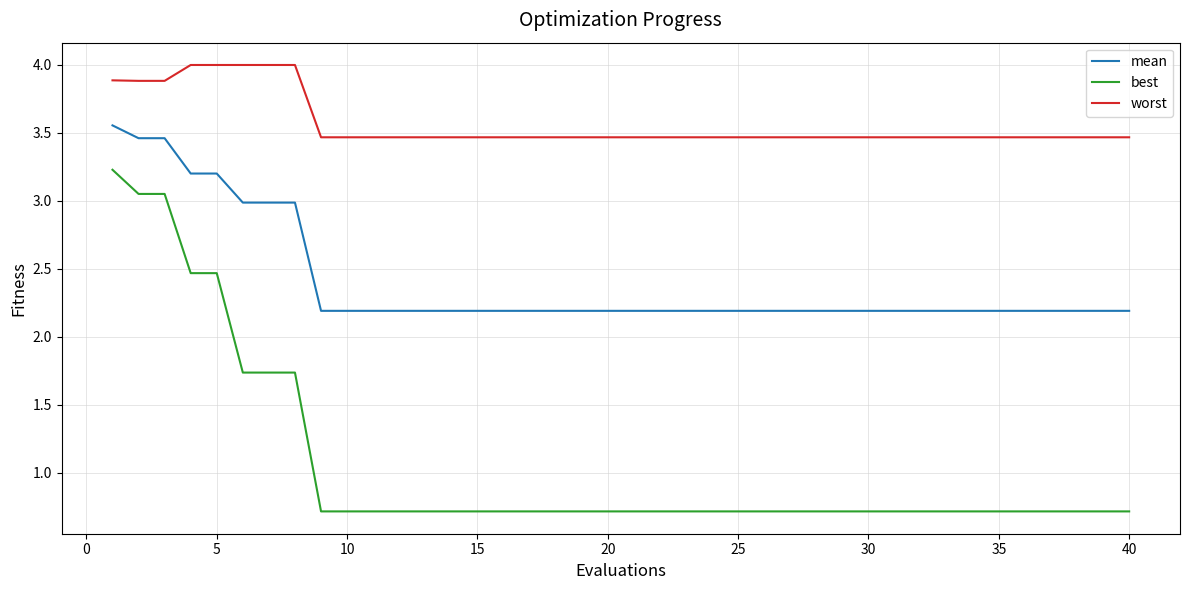

Rank the series by their maximum value, from highest to lowest.

worst, mean, best